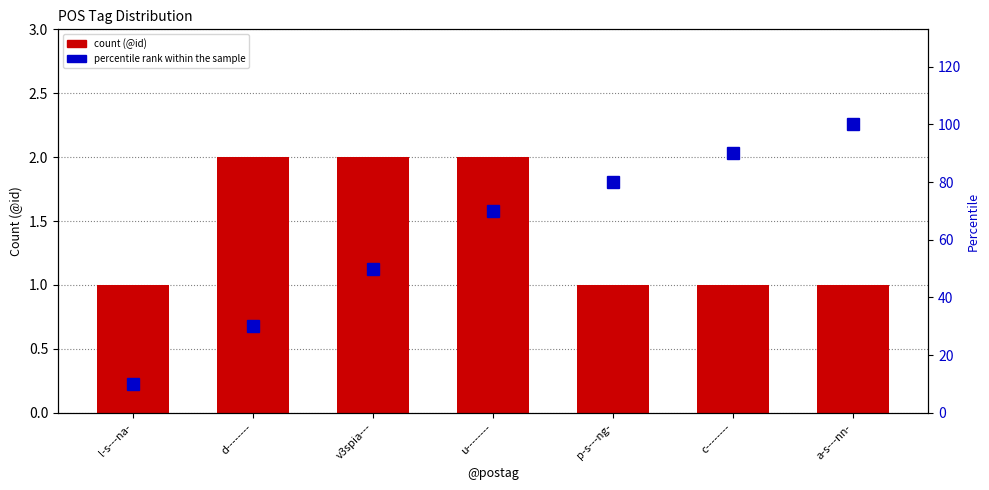

The value of count (@id) at v3spia--- is 1. True or false?

False